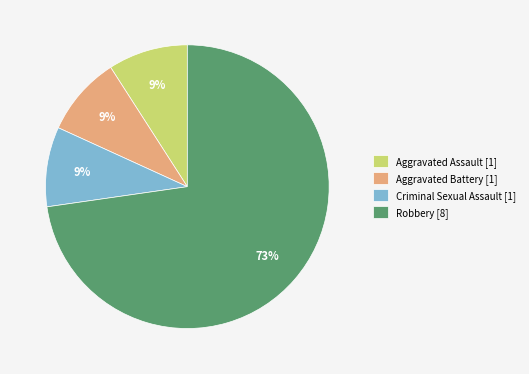

Combined, do Criminal Sexual Assault [1] and Aggravated Battery [1] account for over 50%?

No